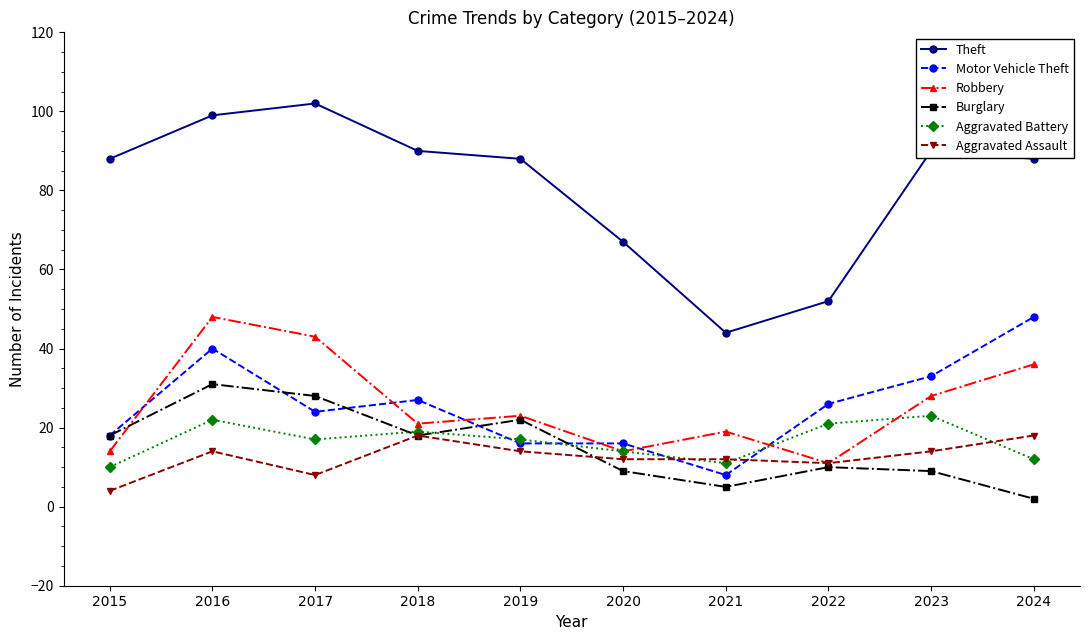

Count the number of data series in this chart.

6